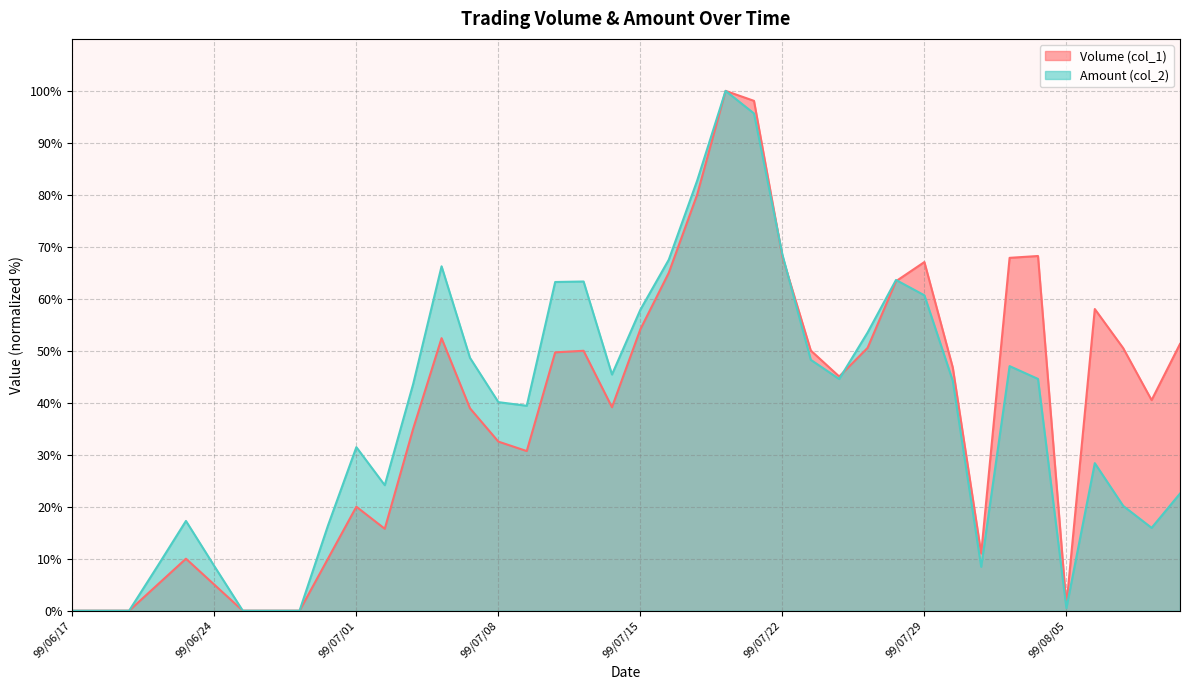

Count the number of categories in the chart.

40